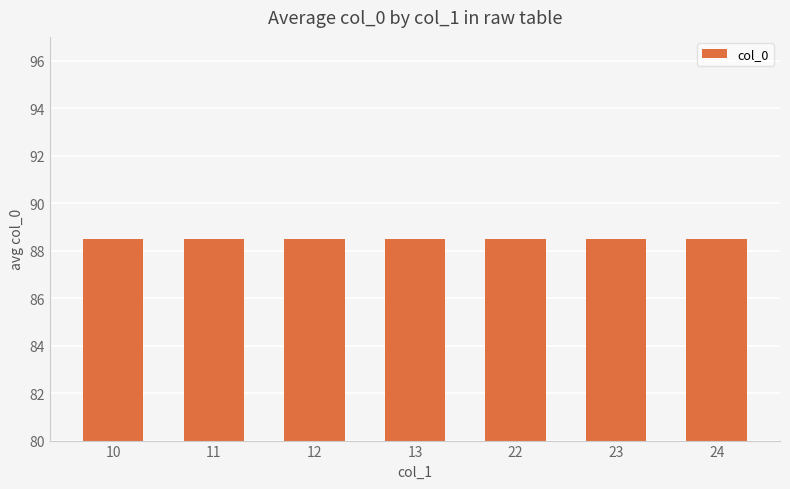

Is it true that the value at 11 is 138?

False